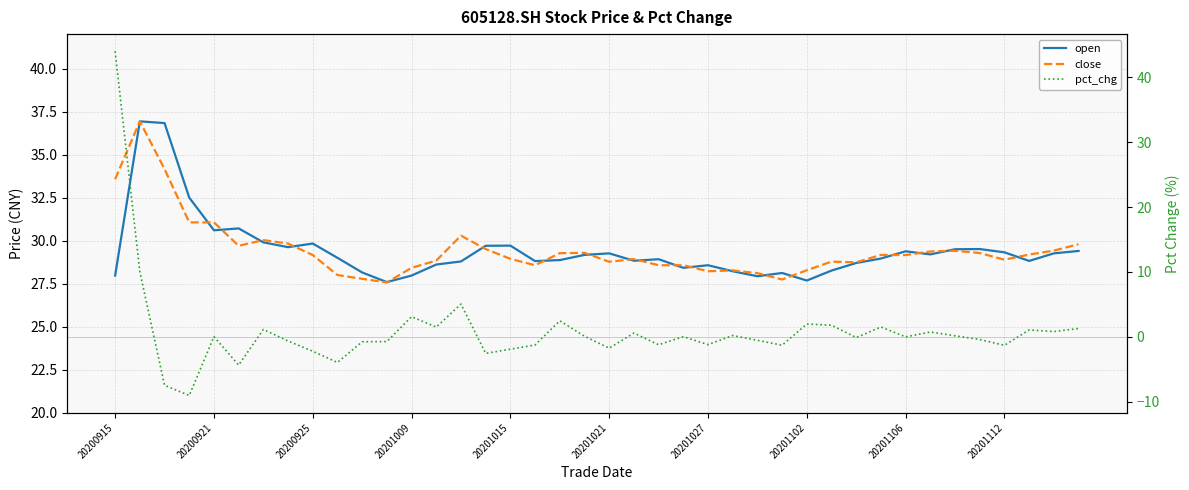

How many data points in open are above 29?

19